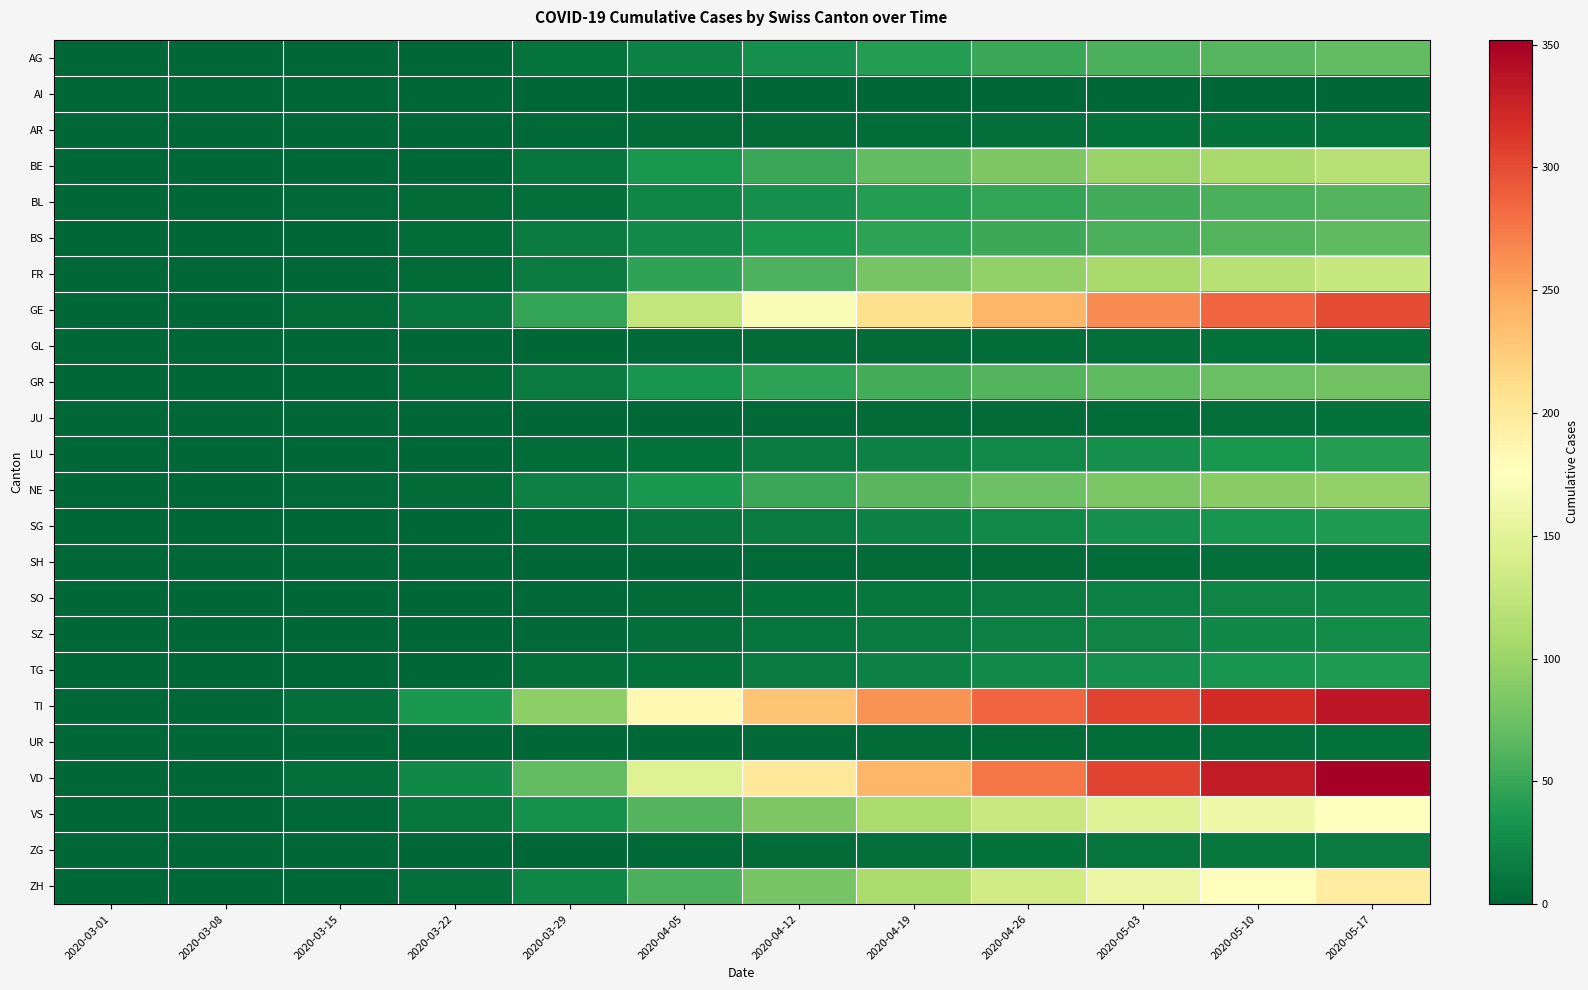

At 2020-05-03, list the series in order from largest to smallest.

TI, VD, GE, ZH, VS, FR, BE, NE, GR, AG, BS, BL, LU, SG, TG, SZ, SO, ZG, AR, GL, JU, SH, UR, AI